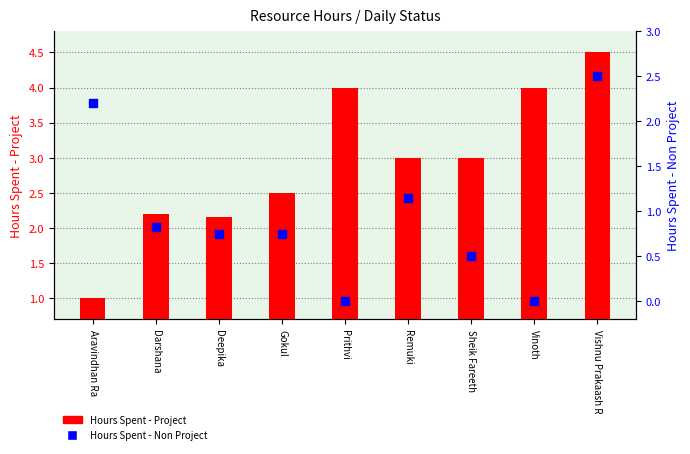

Which series has the widest spread of Y values?

Hours Spent - Project